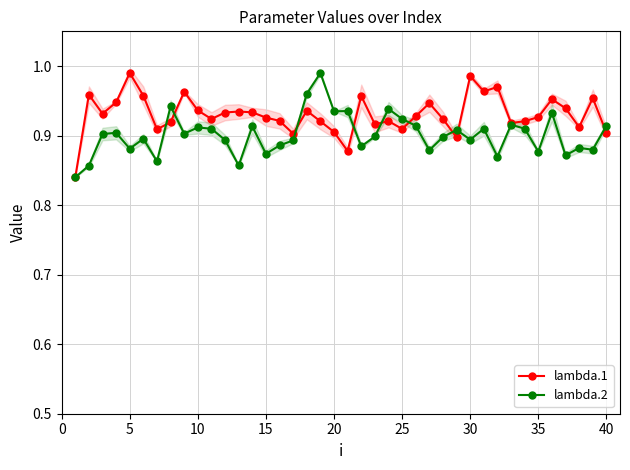

True or false: lambda.2 has more than 2 points higher than both neighbors.

True